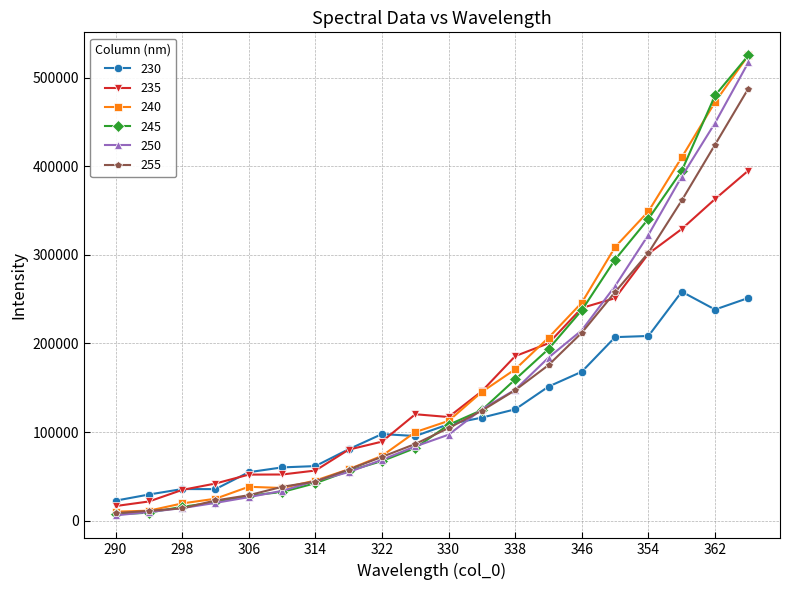

What is the sum of all 230 values?

2406876.1